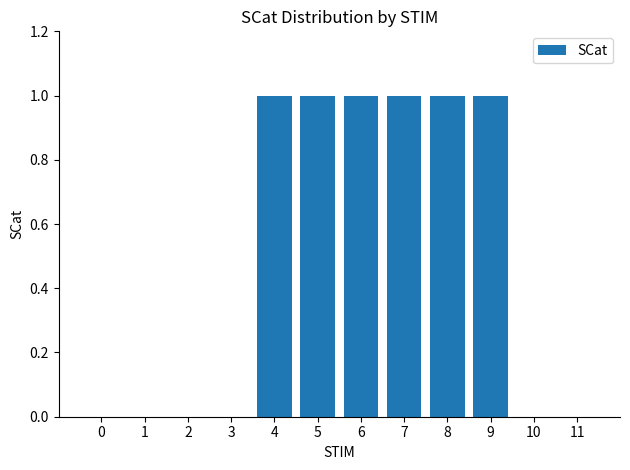

How many data points does each series have?

12